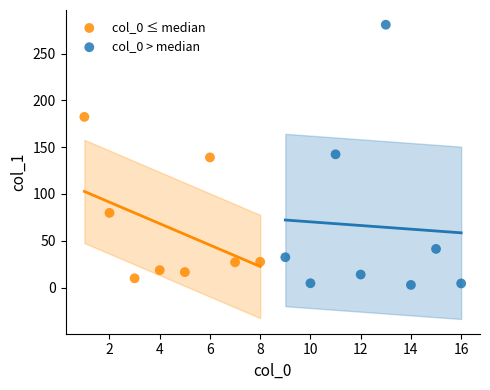

Which series reaches the maximum Y coordinate?

col_0 > median